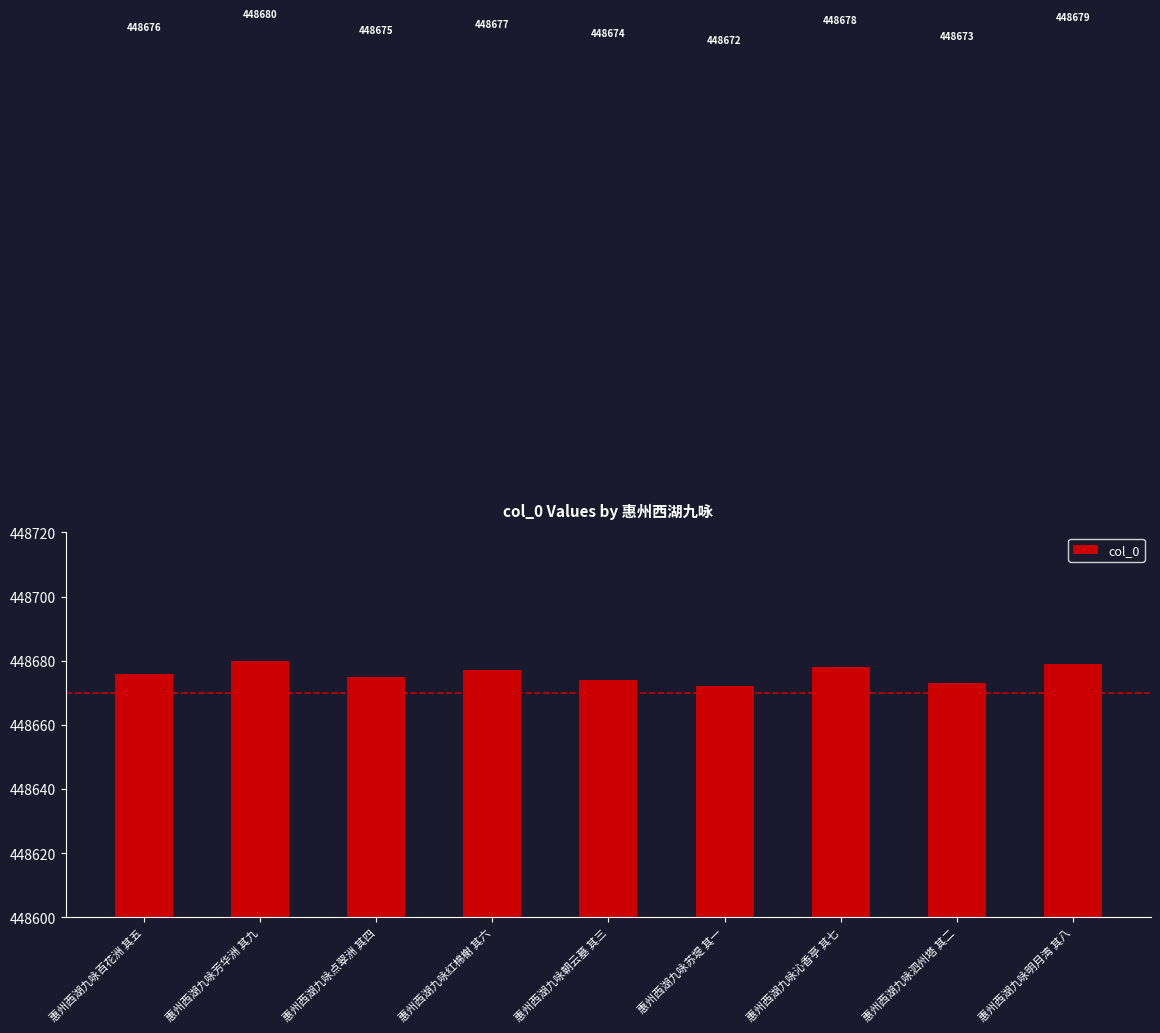

At which label is the value closest to 448676?

惠州西湖九咏百花洲 其五